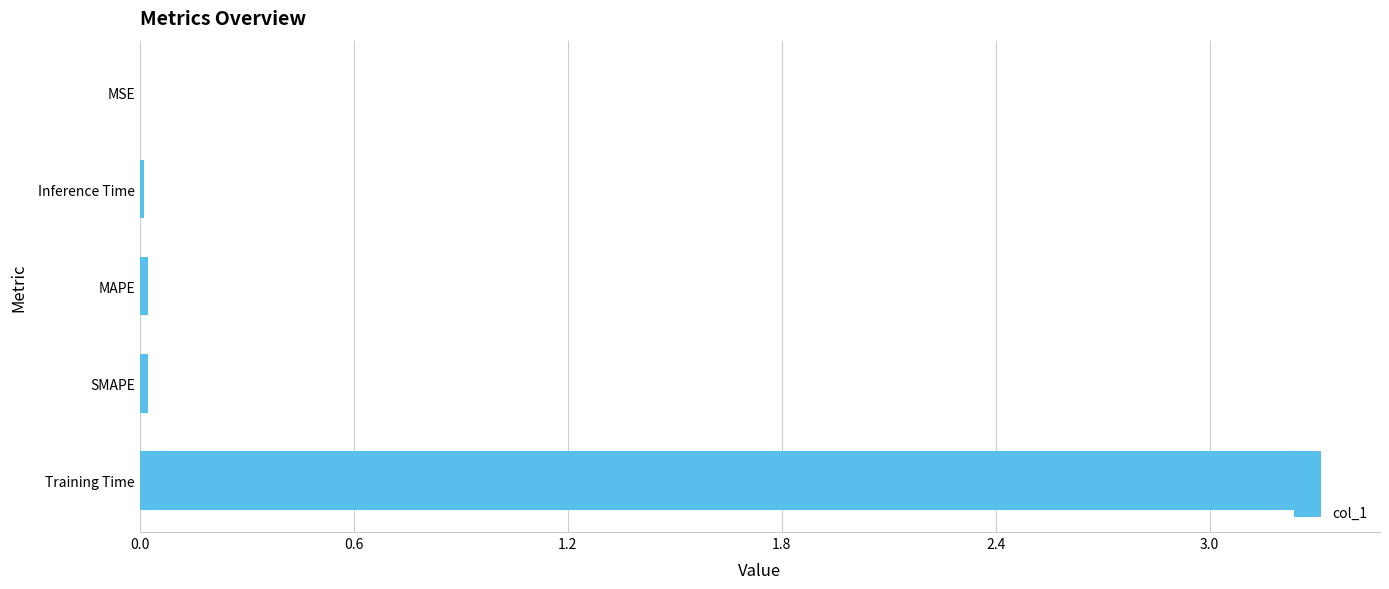

Between MAPE and Training Time, which is larger?

Training Time